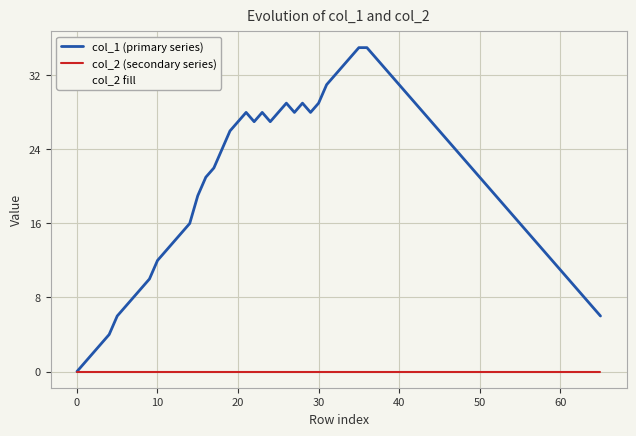

True or false: col_1 and col_2 cross at least once.

False